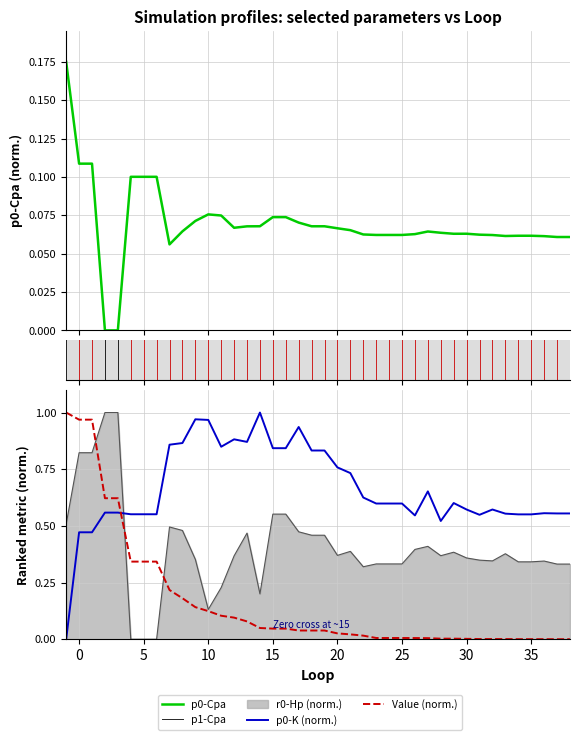

How many categories are shown in the chart?

40